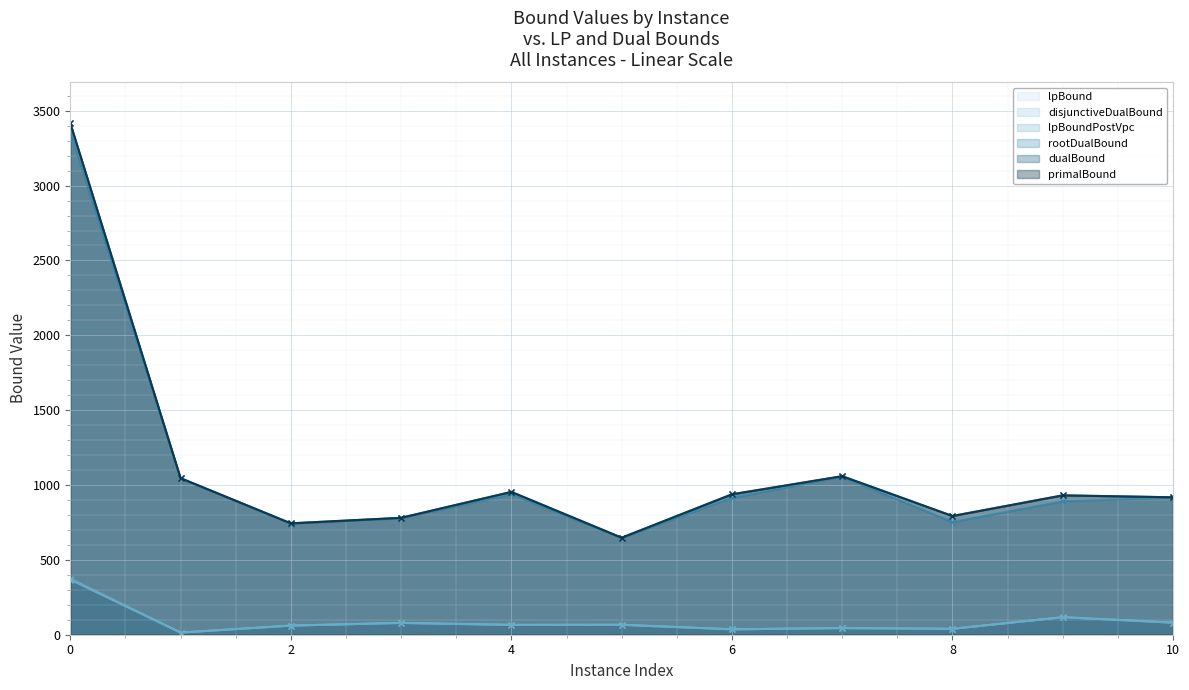

True or false: dualBound and lpBoundPostVpc cross at least once.

False